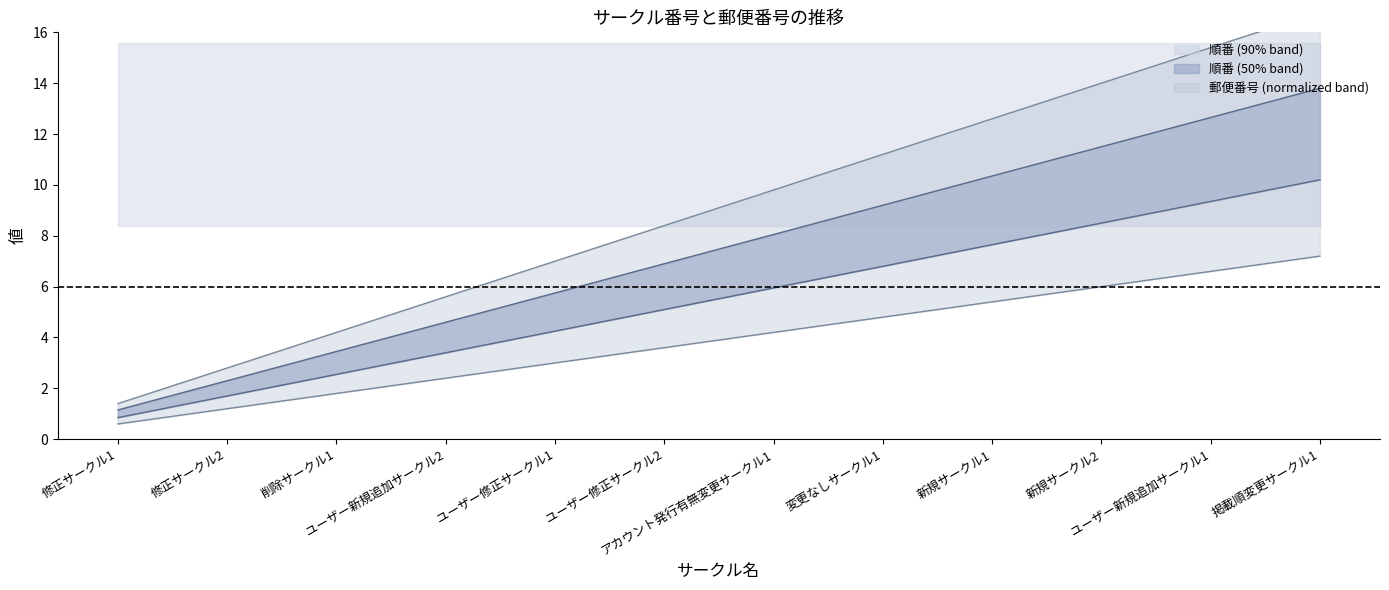

Rank the categories by value from highest to lowest.

掲載順変更サークル1, ユーザー新規追加サークル1, 新規サークル2, 新規サークル1, 変更なしサークル1, アカウント発行有無変更サークル1, ユーザー修正サークル2, ユーザー修正サークル1, ユーザー新規追加サークル2, 削除サークル1, 修正サークル2, 修正サークル1